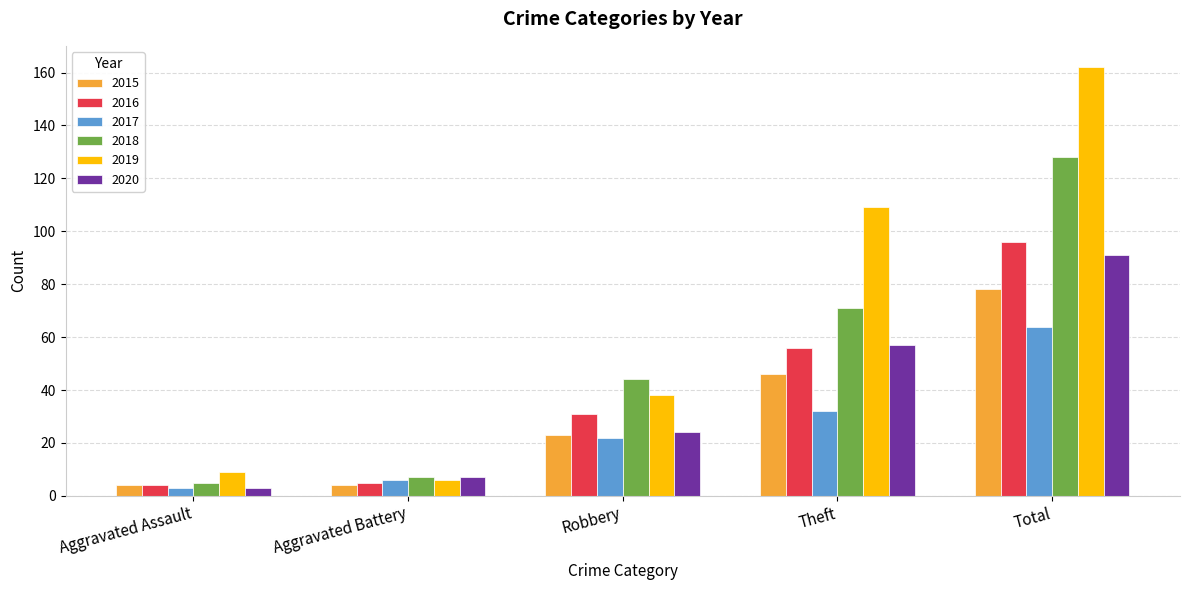

List the series in order of their peak value, highest first.

2019, 2018, 2016, 2020, 2015, 2017